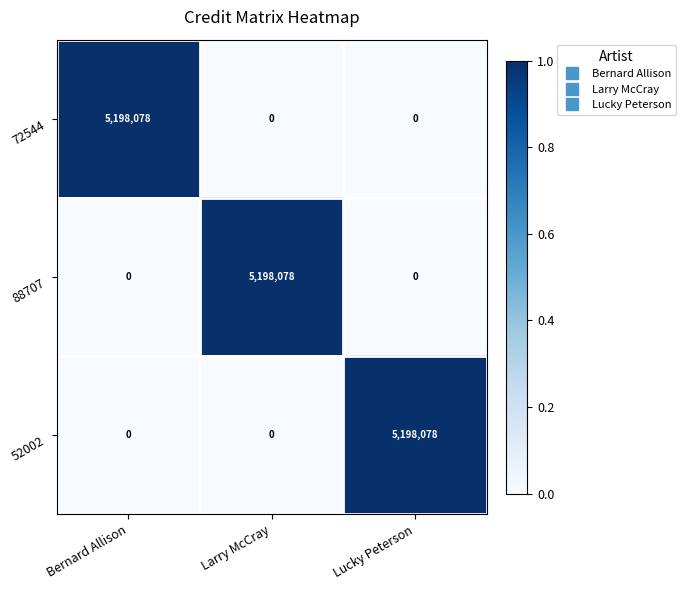

The value of 88707 at Lucky Peterson is 0. True or false?

True